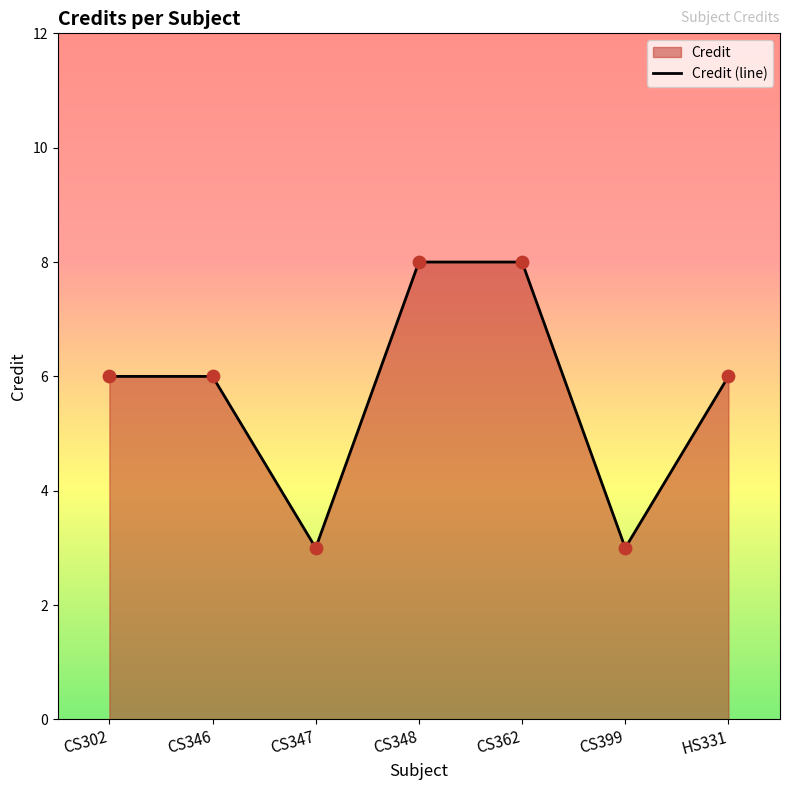

Which has a higher value, CS302 or CS347?

CS302